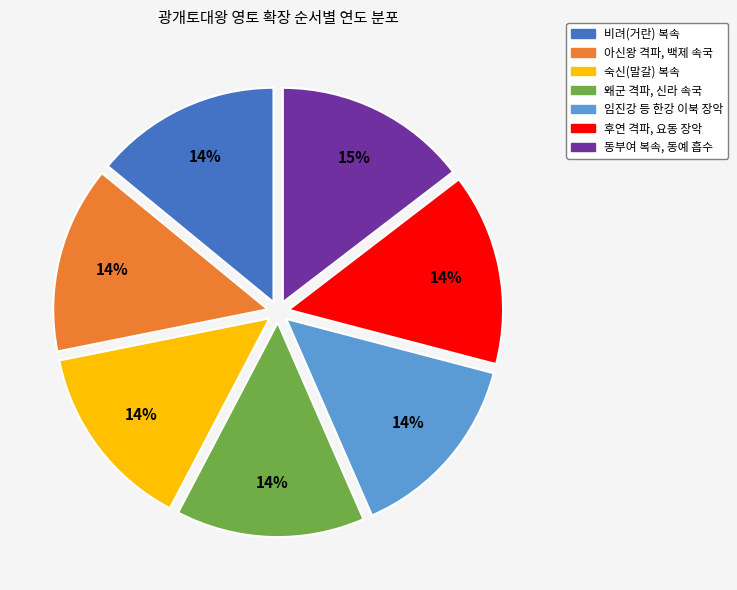

True or false: 동부여 복속, 동예 흡수 accounts for 15% of the total.

True